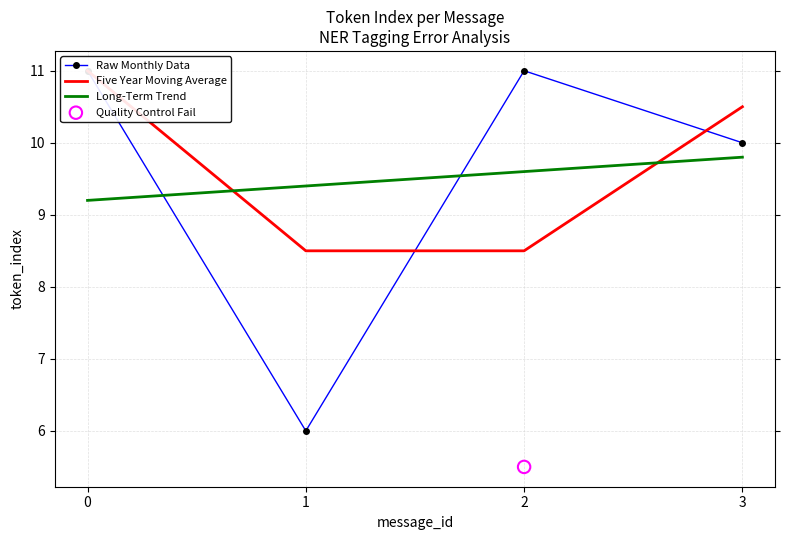

Which series contains the lowest Y value?

Raw Monthly Data